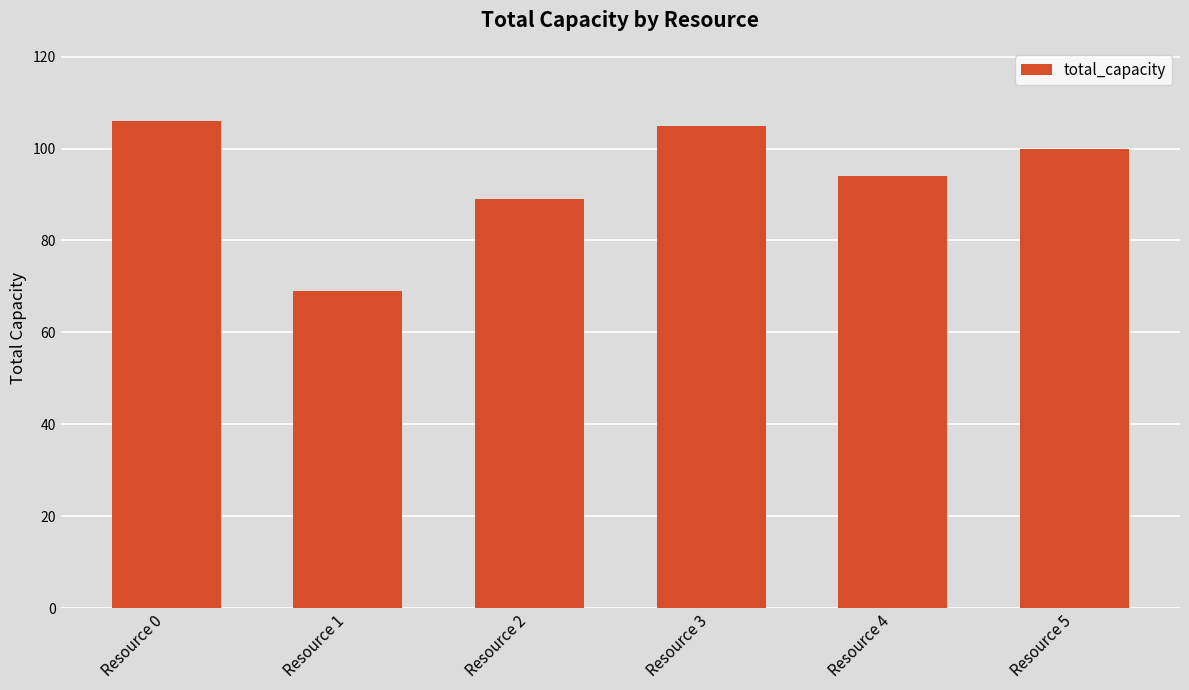

The chart shows a value of 105 at Resource 3. True or false?

True